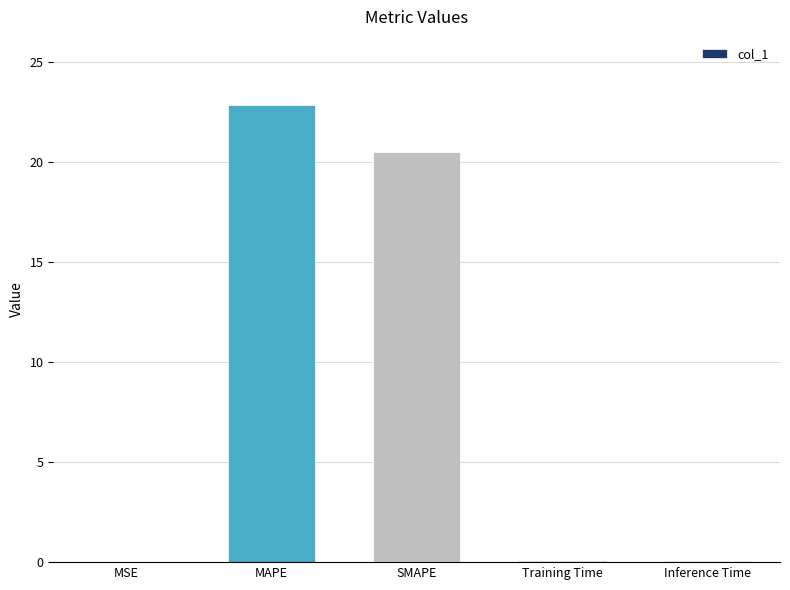

Which has a higher value, SMAPE or MSE?

SMAPE